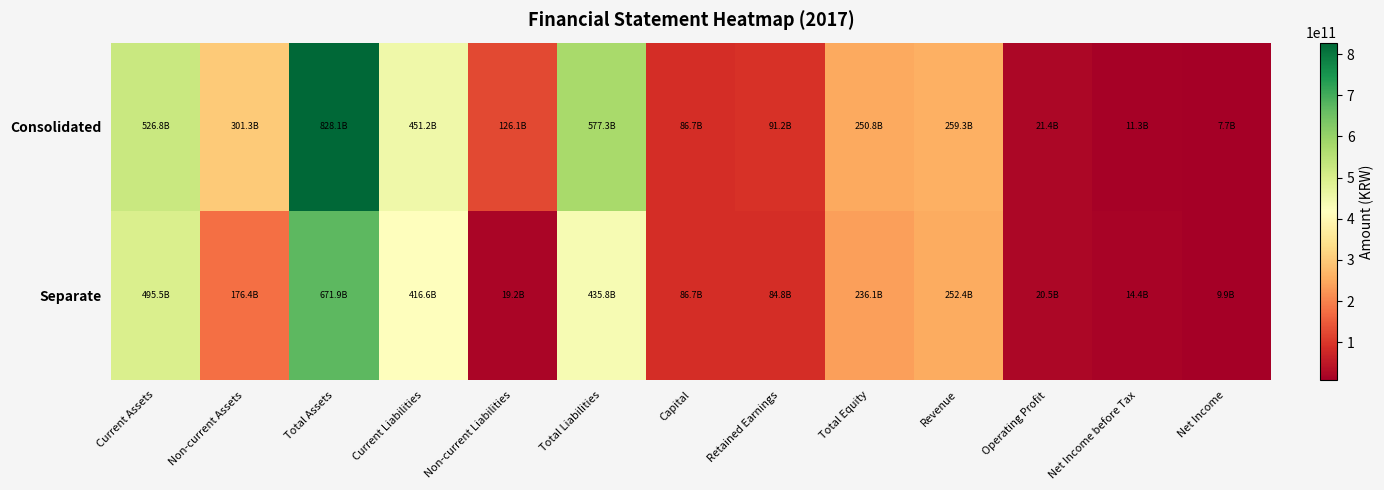

List the series in order of their peak value, lowest first.

Separate, Consolidated